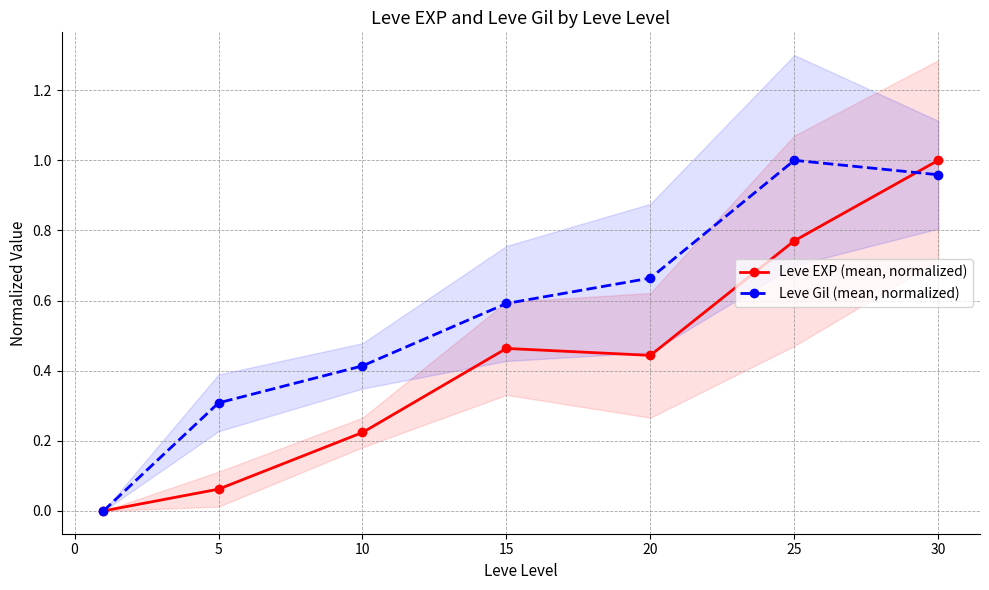

How many values in the Leve EXP (mean, normalized) series exceed 0?

6